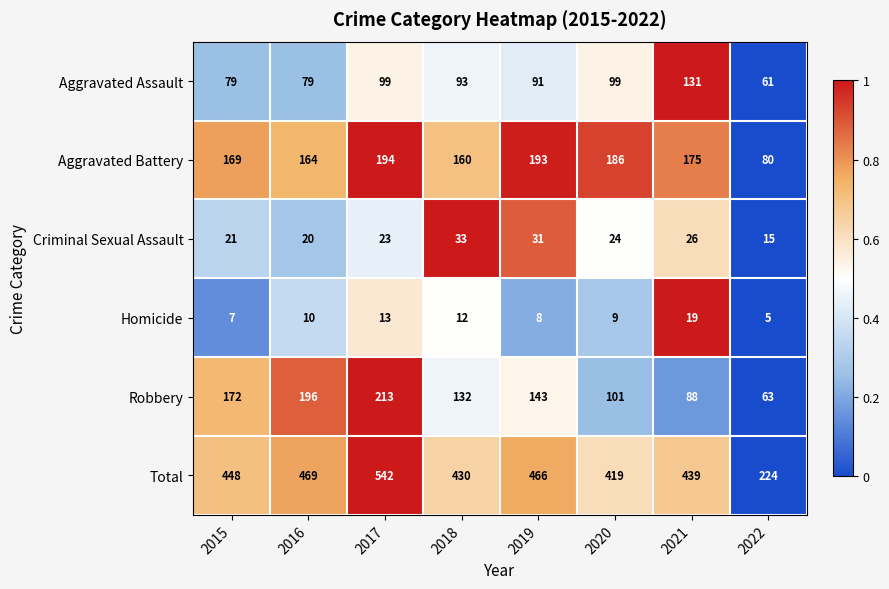

What is the spread (max minus min) of values at 2017?

529